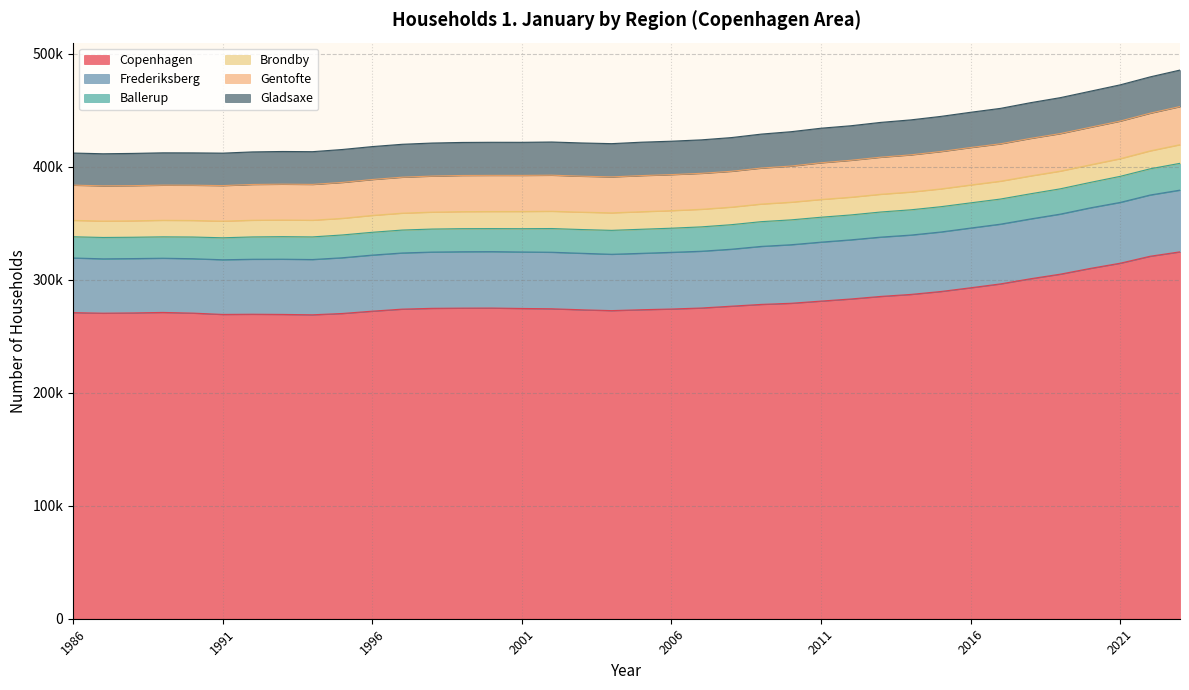

At which label does Gladsaxe reach its peak?

2023